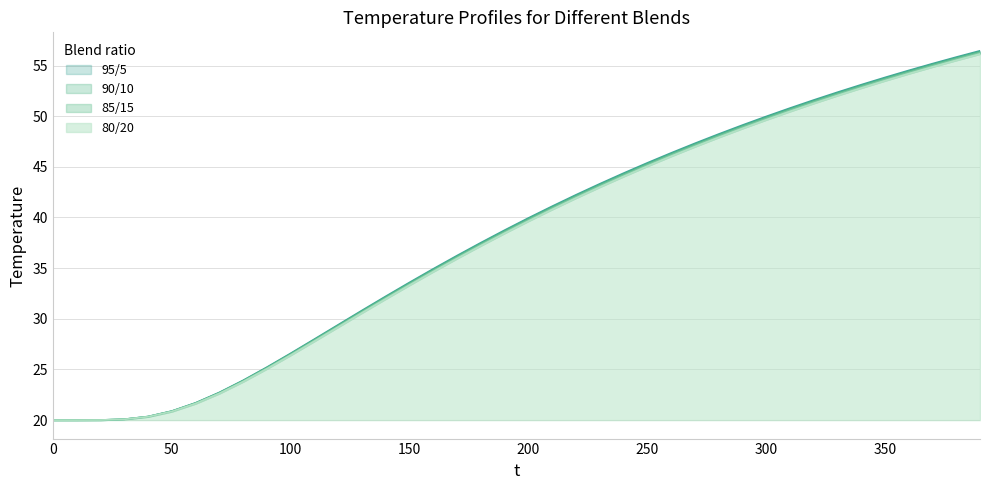

Reading right to left, transcribe all the data shown in this chart.

95/5: 390=56.5	380=55.8	370=55.2	360=54.5	350=53.8	340=53.1	330=52.4	320=51.6	310=50.8	300=50.0	290=49.1	280=48.2	270=47.3	260=46.4	250=45.4	240=44.4	230=43.3	220=42.2	210=41.1	200=39.9	190=38.7	180=37.5	170=36.2	160=34.9	150=33.6	140=32.2	130=30.8	120=29.4	110=28.0	100=26.6	90=25.2	80=23.9	70=22.7	60=21.7	50=20.9	40=20.4	30=20.1	20=20.0	10=20.0	0=20.0
90/10: 390=56.4	380=55.7	370=55.1	360=54.4	350=53.7	340=53.0	330=52.3	320=51.5	310=50.7	300=49.9	290=49.0	280=48.1	270=47.2	260=46.3	250=45.3	240=44.3	230=43.2	220=42.1	210=41.0	200=39.9	190=38.7	180=37.4	170=36.2	160=34.9	150=33.5	140=32.1	130=30.8	120=29.3	110=27.9	100=26.5	90=25.2	80=23.9	70=22.7	60=21.7	50=20.9	40=20.3	30=20.1	20=20.0	10=20.0	0=20.0
85/15: 390=56.3	380=55.6	370=55.0	360=54.3	350=53.6	340=52.9	330=52.2	320=51.4	310=50.6	300=49.8	290=48.9	280=48.0	270=47.1	260=46.2	250=45.2	240=44.2	230=43.1	220=42.0	210=40.9	200=39.8	190=38.6	180=37.3	170=36.1	160=34.8	150=33.4	140=32.1	130=30.7	120=29.3	110=27.9	100=26.5	90=25.1	80=23.8	70=22.7	60=21.7	50=20.9	40=20.3	30=20.1	20=20.0	10=20.0	0=20.0
80/20: 390=56.1	380=55.5	370=54.9	360=54.2	350=53.5	340=52.8	330=52.0	320=51.3	310=50.5	300=49.6	290=48.8	280=47.9	270=47.0	260=46.0	250=45.1	240=44.1	230=43.0	220=41.9	210=40.8	200=39.6	190=38.5	180=37.2	170=36.0	160=34.7	150=33.3	140=32.0	130=30.6	120=29.2	110=27.8	100=26.4	90=25.1	80=23.8	70=22.6	60=21.6	50=20.8	40=20.3	30=20.1	20=20.0	10=20.0	0=20.0